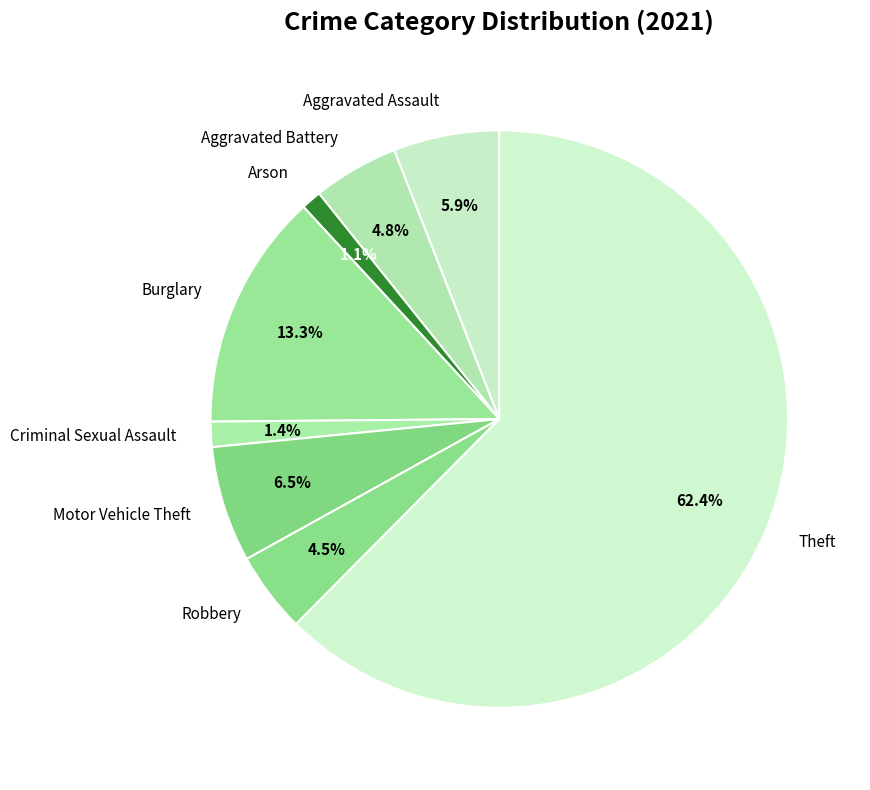

Between Burglary and Robbery, which is larger?

Burglary